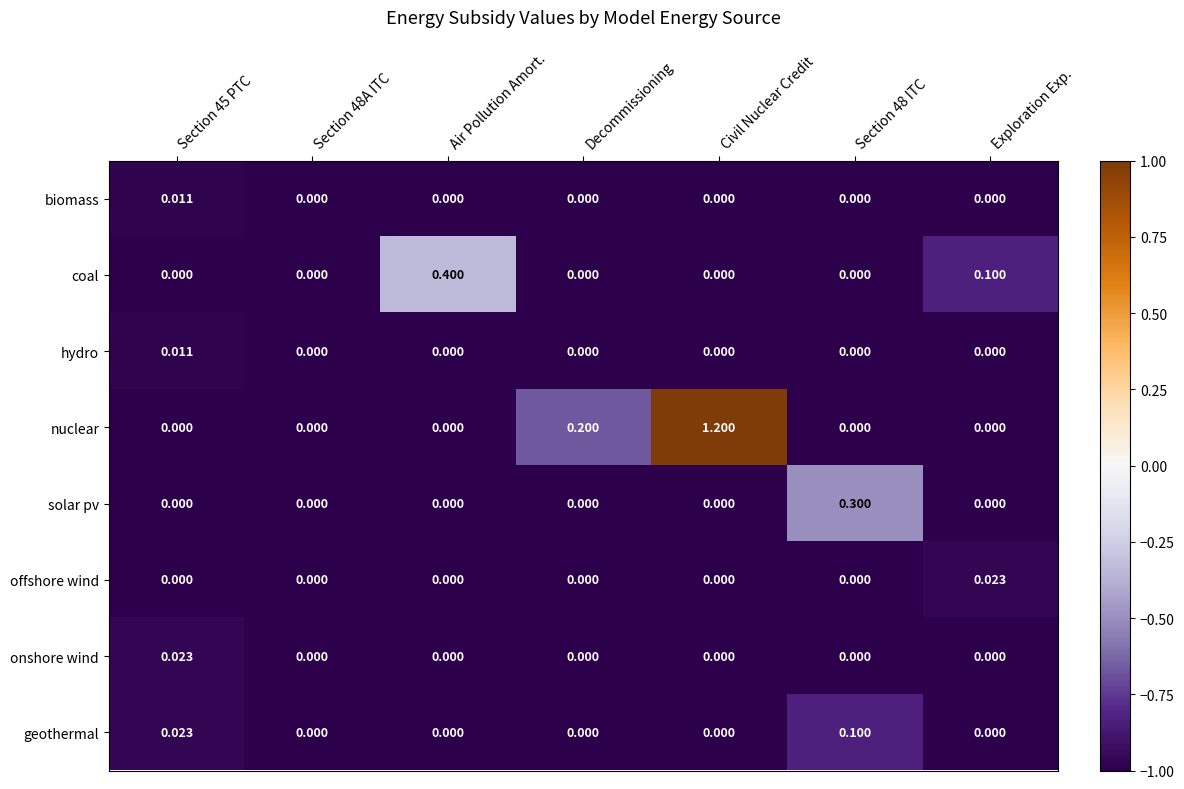

Which series has the largest total across all categories?

nuclear